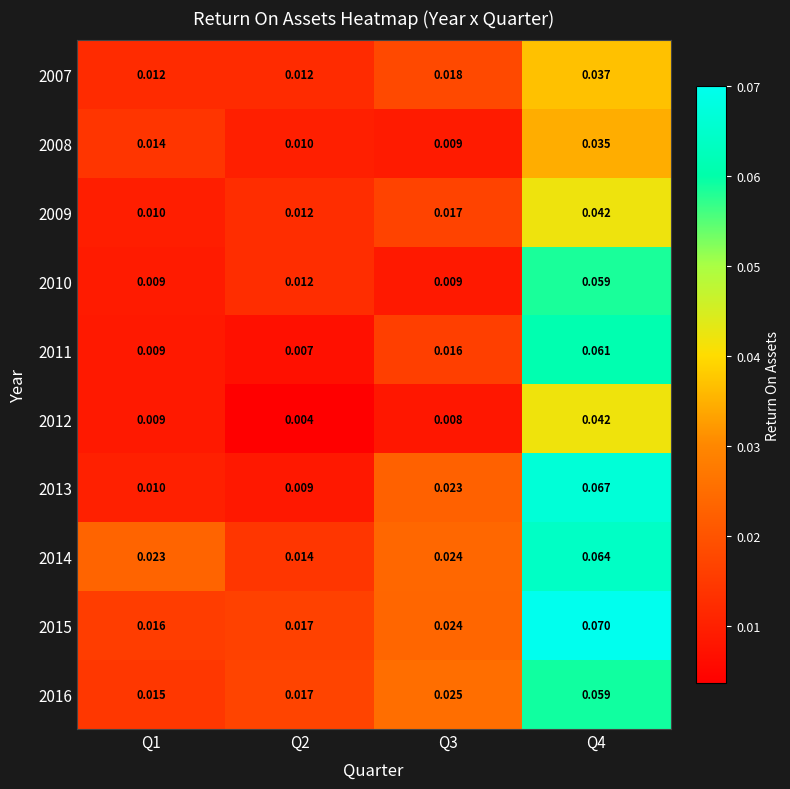

Is the value of 2010 at Q2 greater than the value of 2008 at Q1?

No